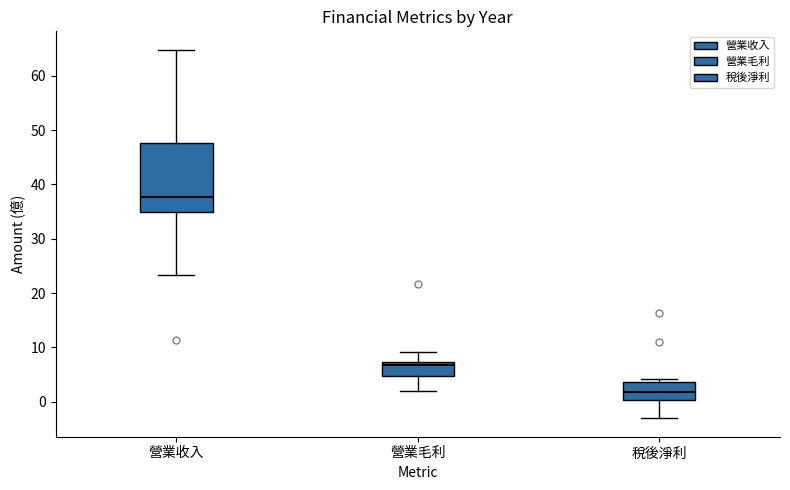

Reading left to right, transcribe this box plot: for each box, give where its median line is, the range the box spans, and where its two whiskers end, as read against the y-axis. The values are not printed on the chart, so give them approximately, as read against the axis.

營業收入: median 38, box 35 to 48, whiskers 23 to 65
營業毛利: median 7 (just below the box's upper edge), box 5 to 7, whiskers 2 to 9
稅後淨利: median 2, box 0 to 4, whiskers -3 to 4 (just above the box's upper edge)